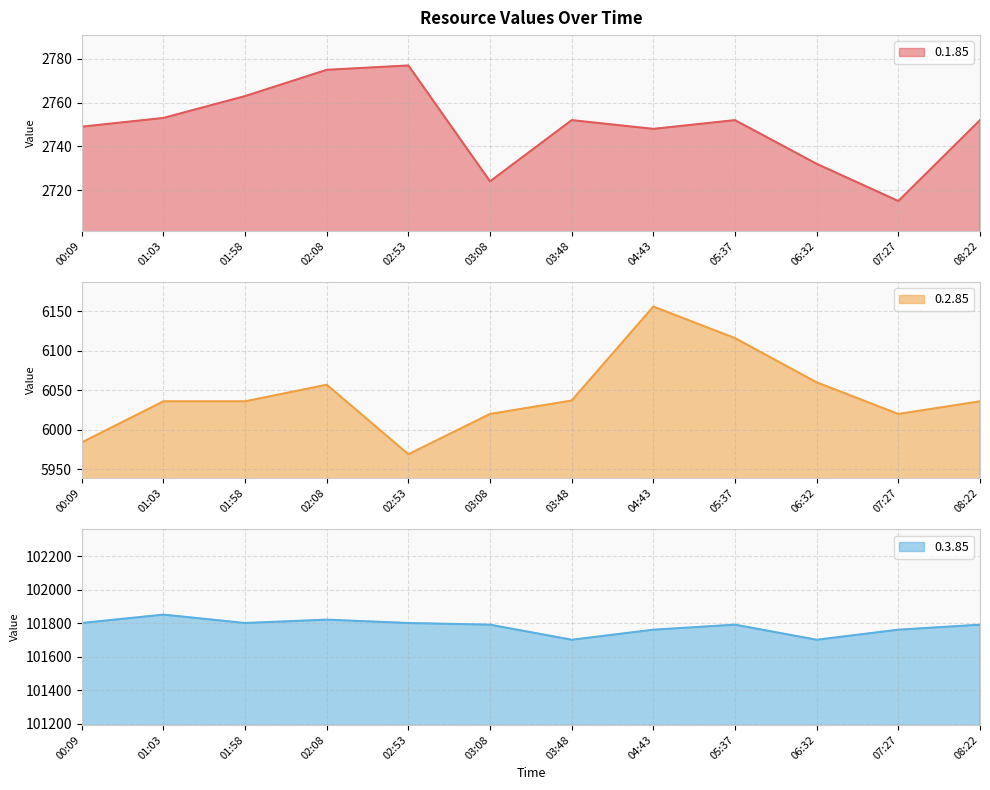

Which has a higher value, 03:08 or 01:58?

01:58